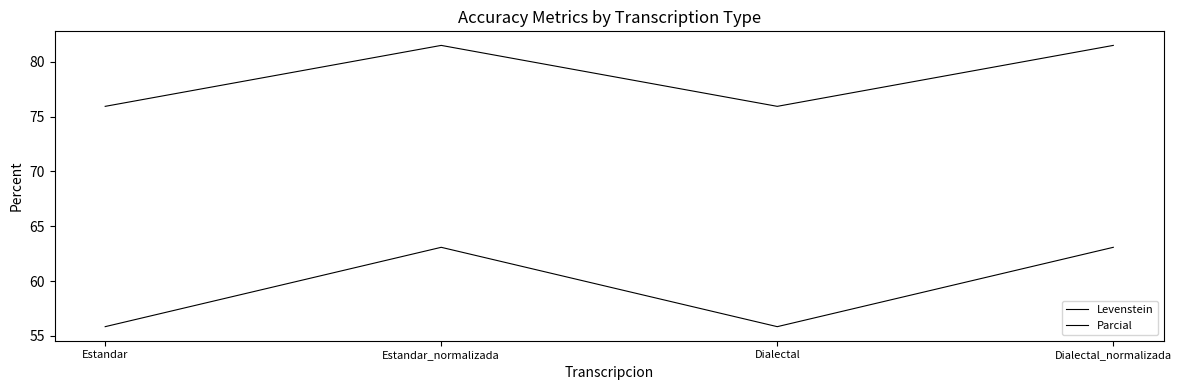

What is the value of the Levenstein point at the 4th from the left?

63.1